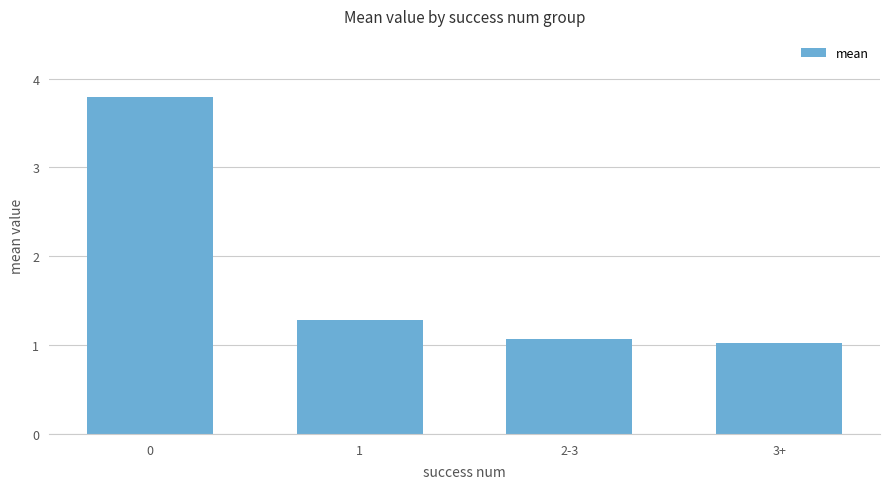

The value at 2-3 is 1.1. True or false?

True